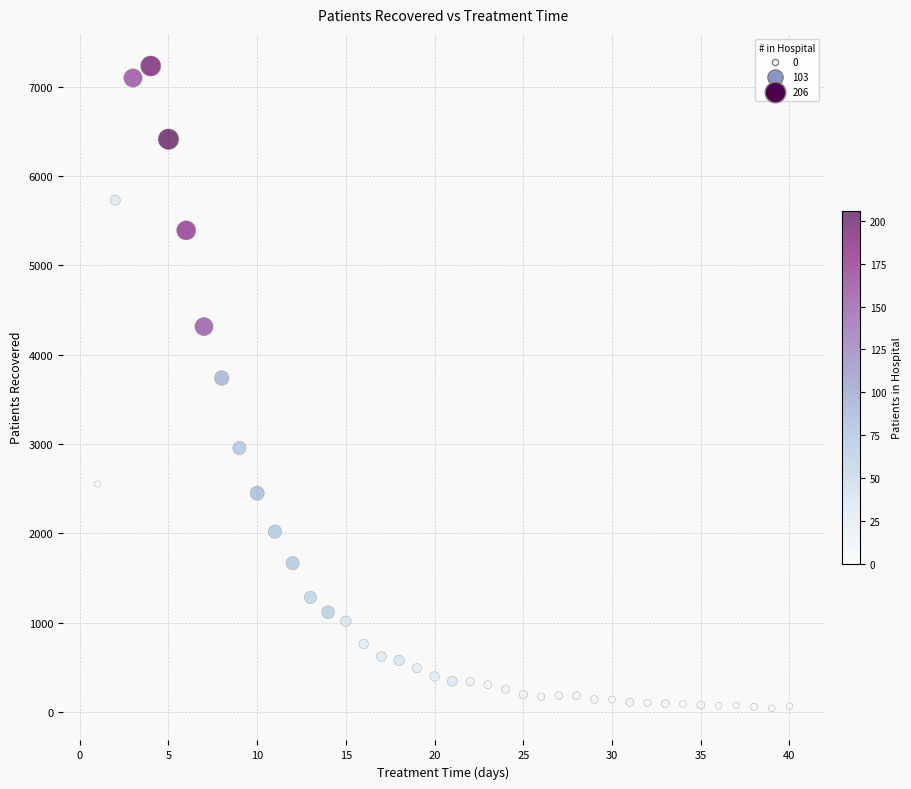

What Y value in the scatter plot is closest to 3636?

3739